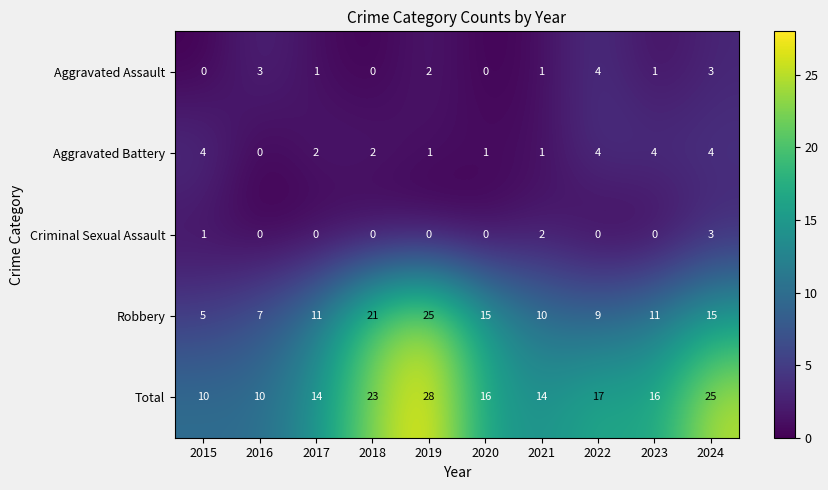

Count the Criminal Sexual Assault values in the range 0 to 1.

8